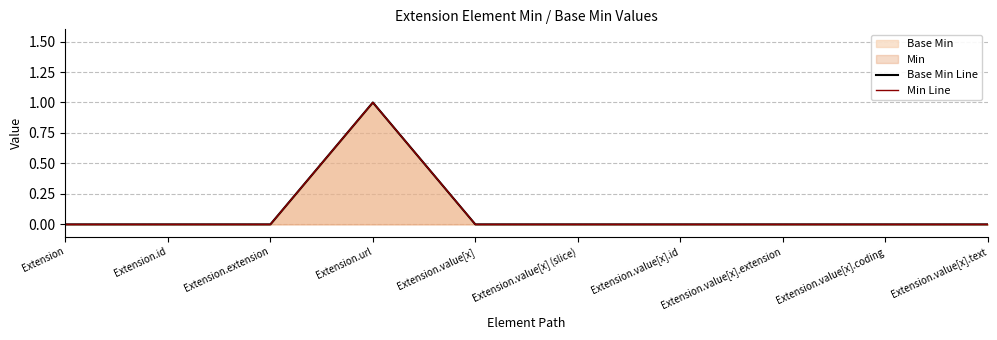

Reading right to left, what are all the values shown in this chart?

Base Min Line: Extension.value[x].text=0	Extension.value[x].coding=0	Extension.value[x].extension=0	Extension.value[x].id=0	Extension.value[x] (slice)=0	Extension.value[x]=0	Extension.url=1	Extension.extension=0	Extension.id=0	Extension=0
Min Line: Extension.value[x].text=0	Extension.value[x].coding=0	Extension.value[x].extension=0	Extension.value[x].id=0	Extension.value[x] (slice)=0	Extension.value[x]=0	Extension.url=1	Extension.extension=0	Extension.id=0	Extension=0